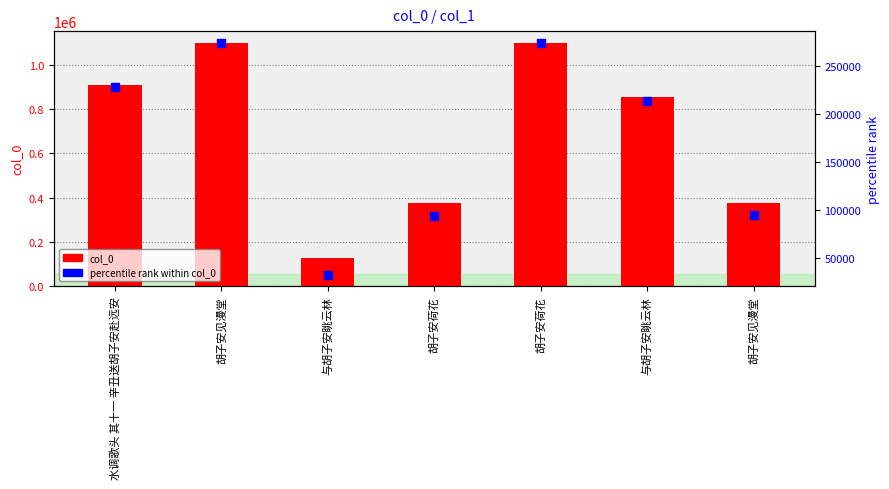

Which series has the widest spread of Y values?

col_0